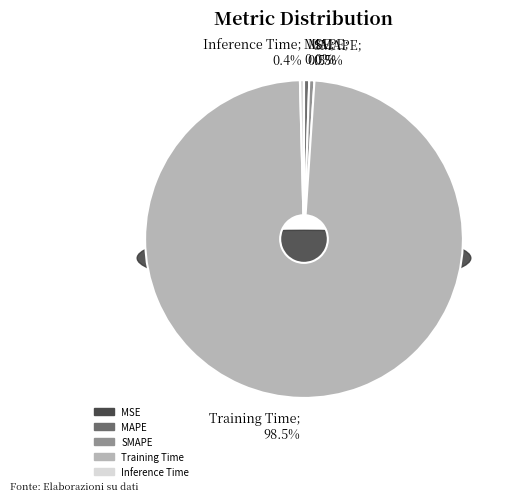

The MSE slice represents 0% of the pie. True or false?

True